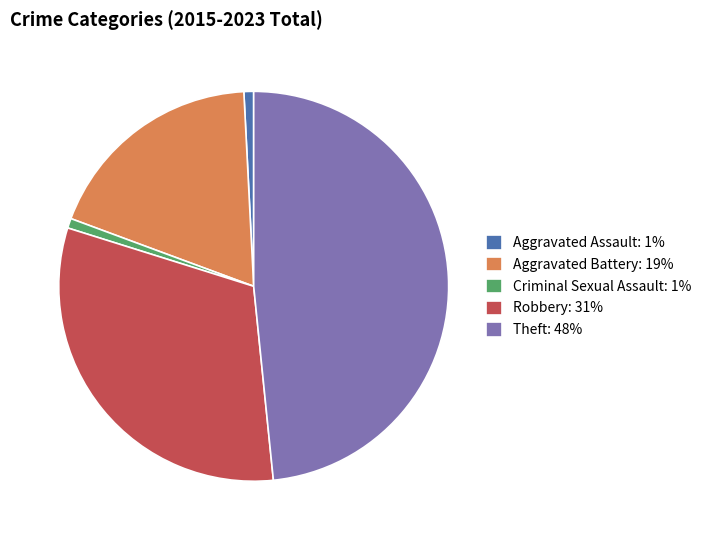

The Theft slice represents 57% of the pie. True or false?

False